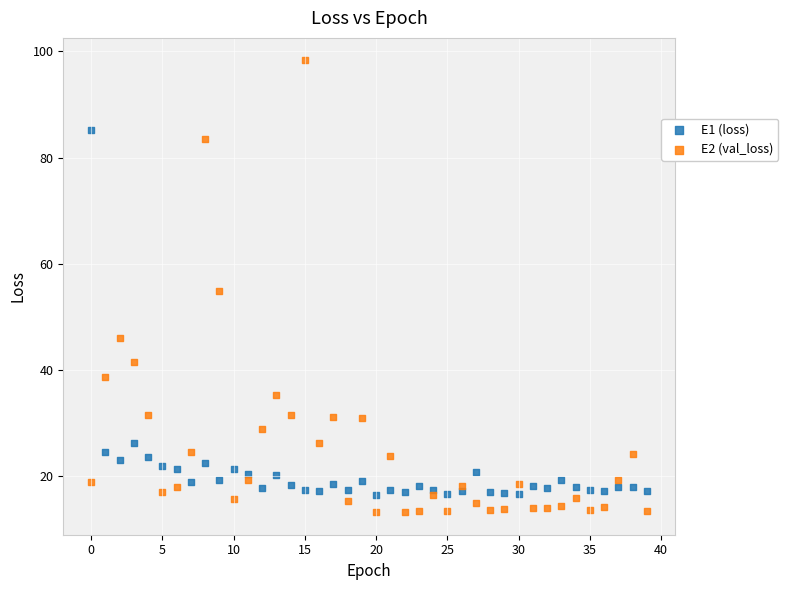

What are all the series names shown in the legend?

E1 (loss), E2 (val_loss)